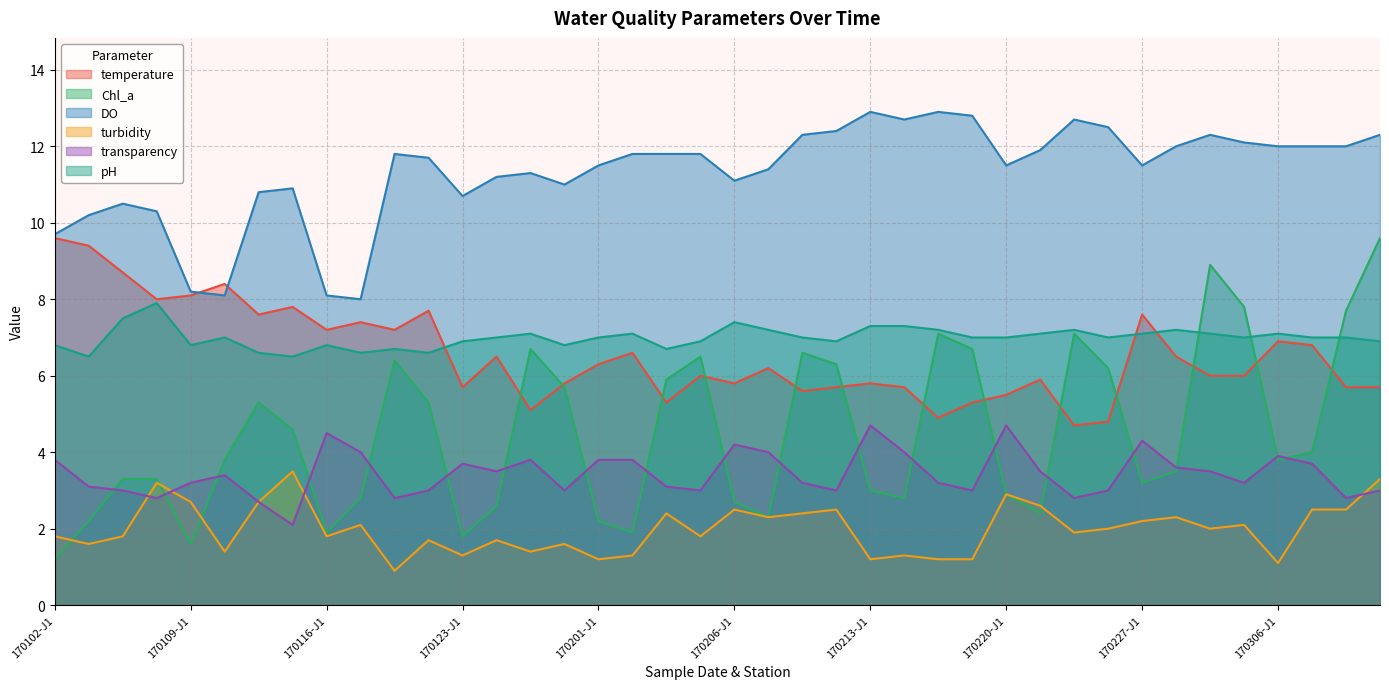

Where is Chl_a nearest to the value 5?

170110-T1